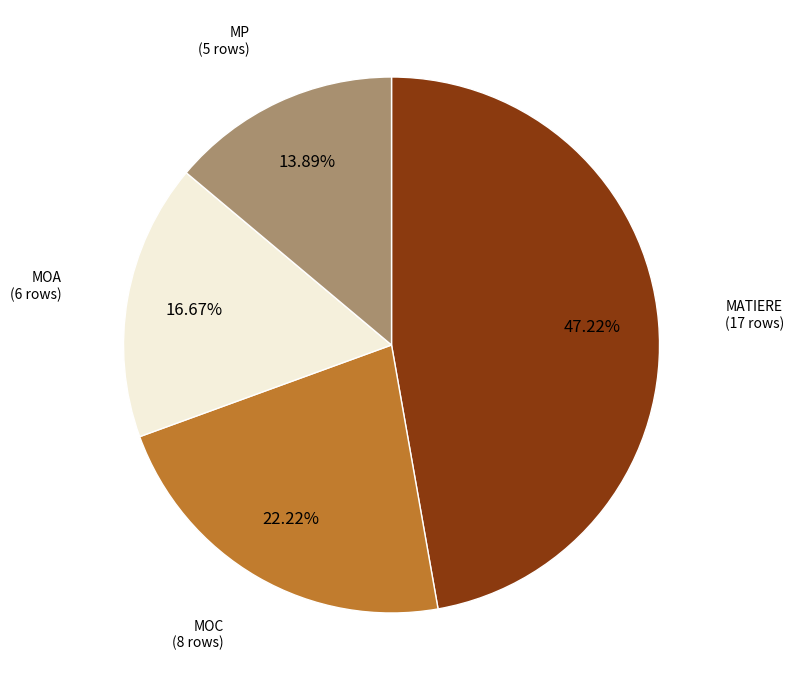

Is there any slice that represents more than half of the pie?

No